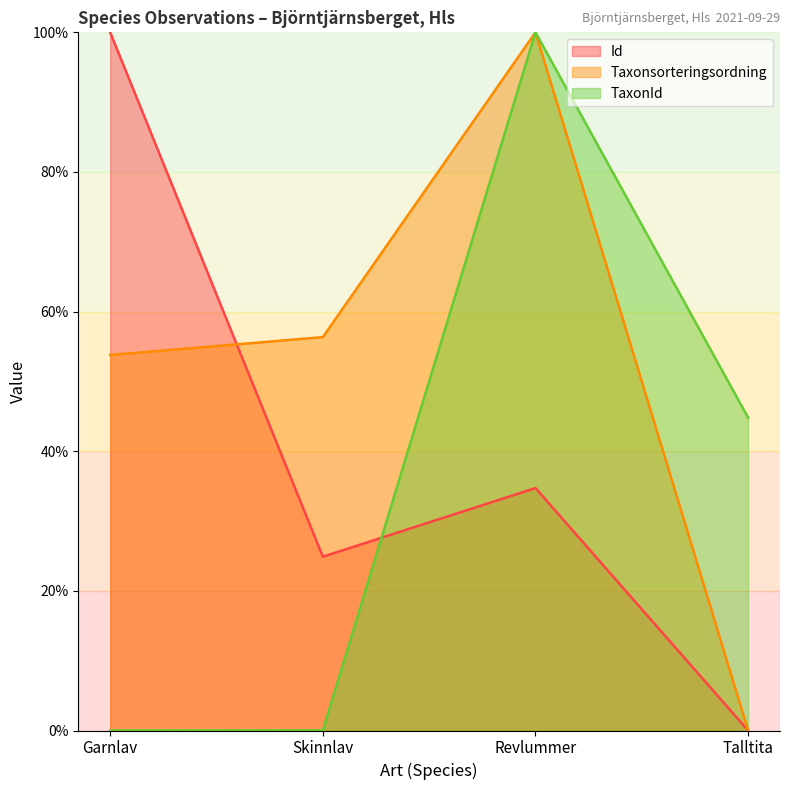

What value does the Taxonsorteringsordning series have at Garnlav?

53.8